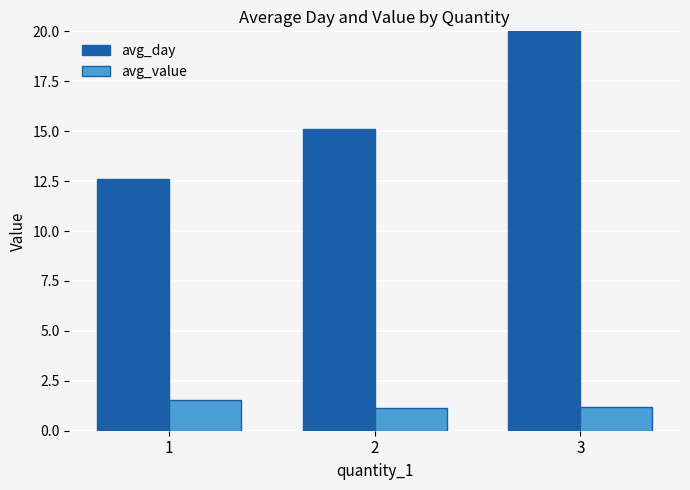

What are all the series names shown in the legend?

avg_day, avg_value